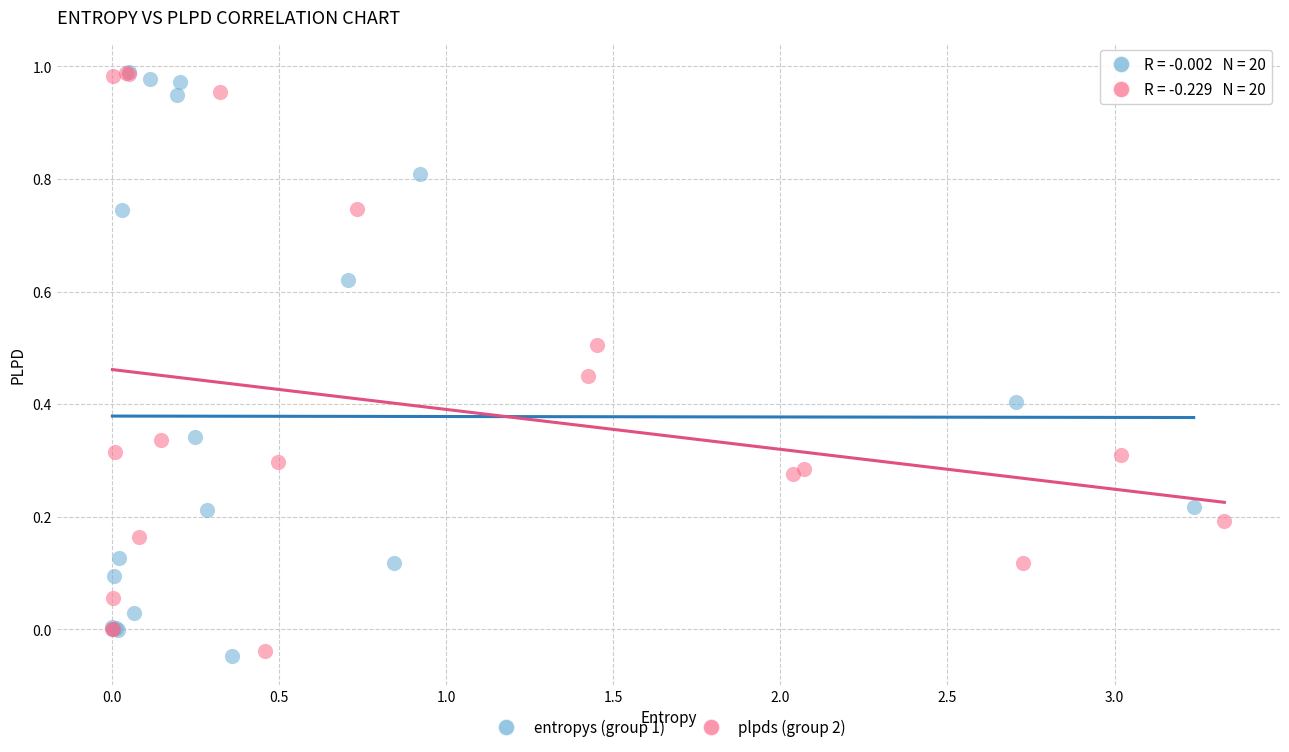

What are all the series names shown in the legend?

entropys (group 1), plpds (group 2)